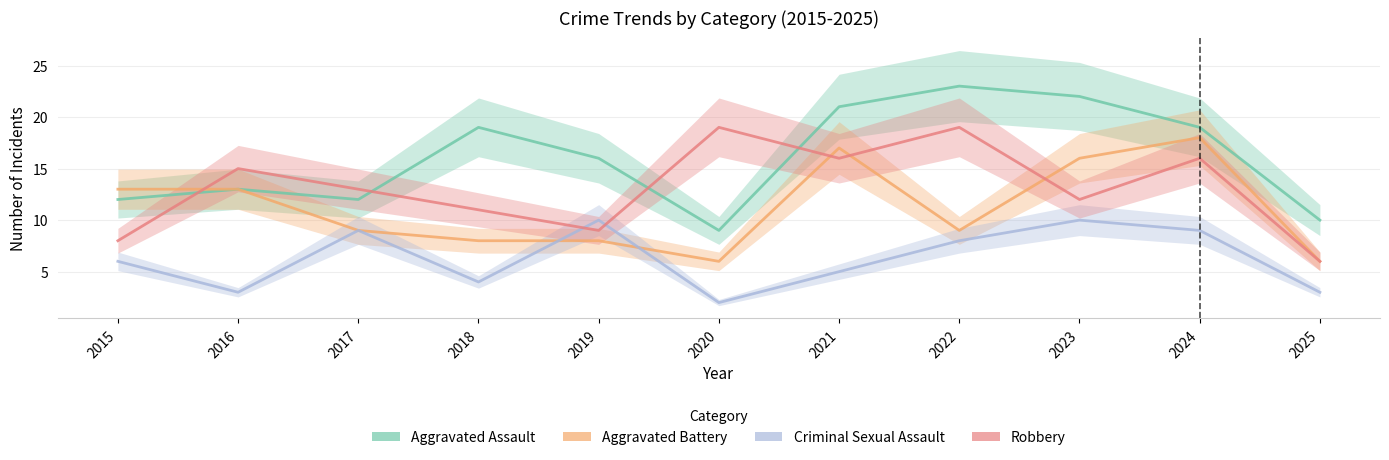

What is the difference between the maximum and second lowest values in the Aggravated Assault series?

13